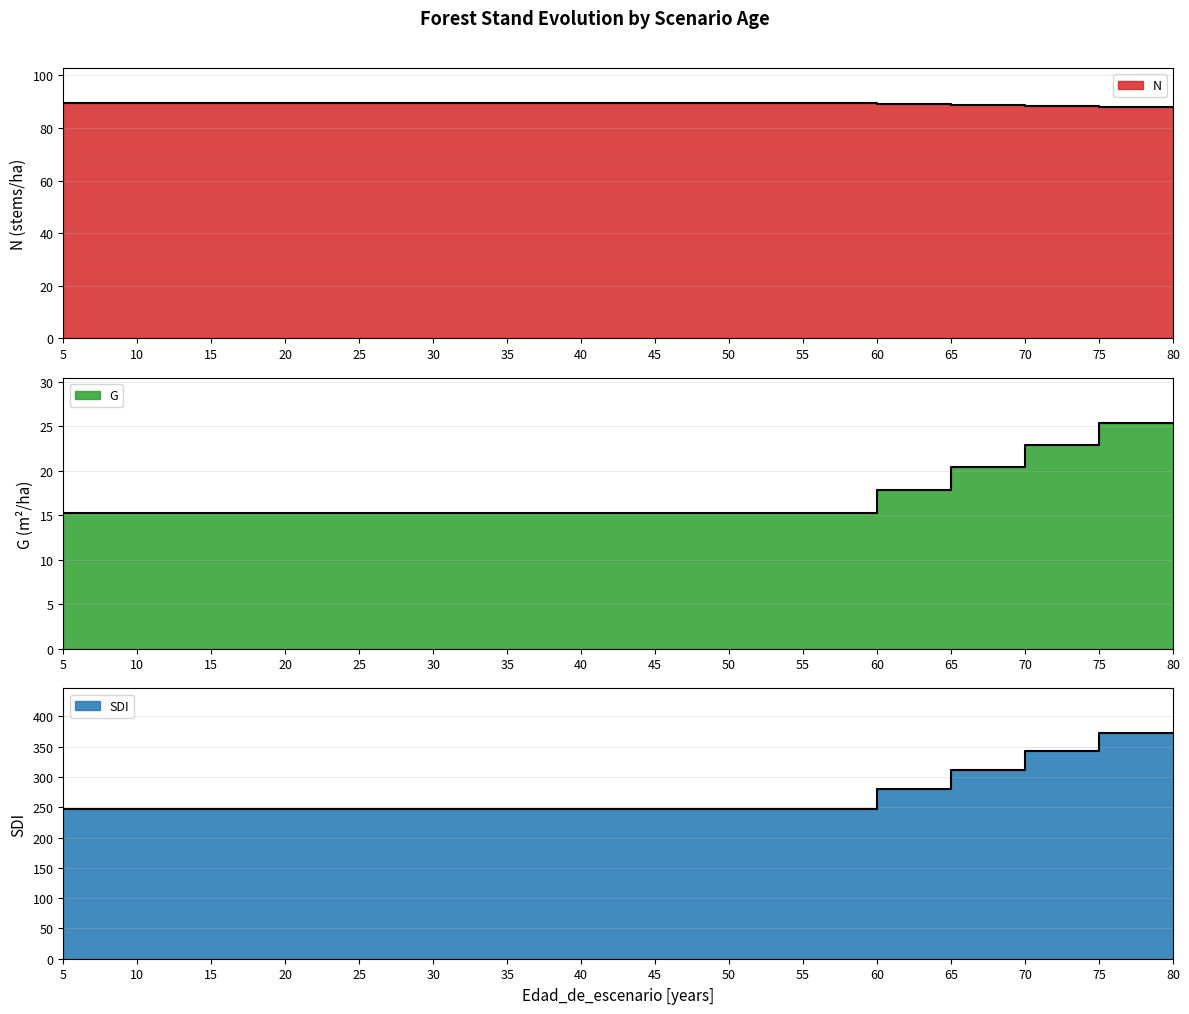

At 5, list the series in order from largest to smallest.

SDI, N, G